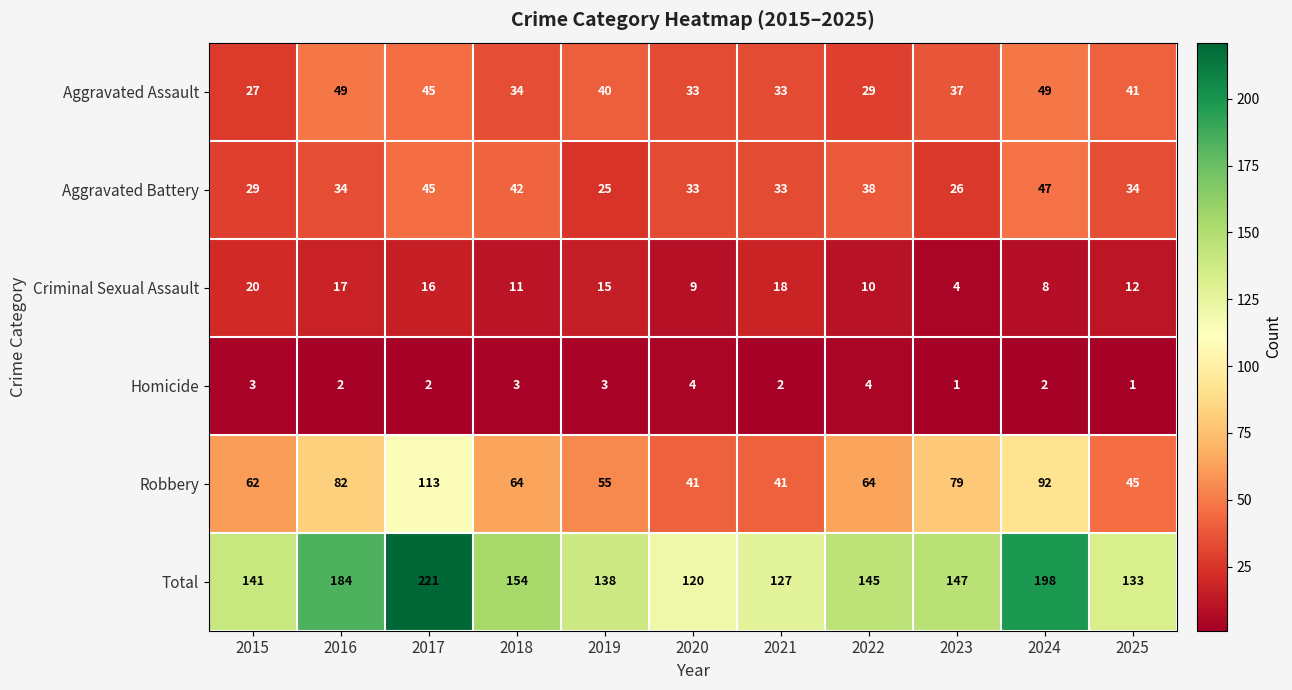

Is it true that Robbery equals 82 at 2016?

True